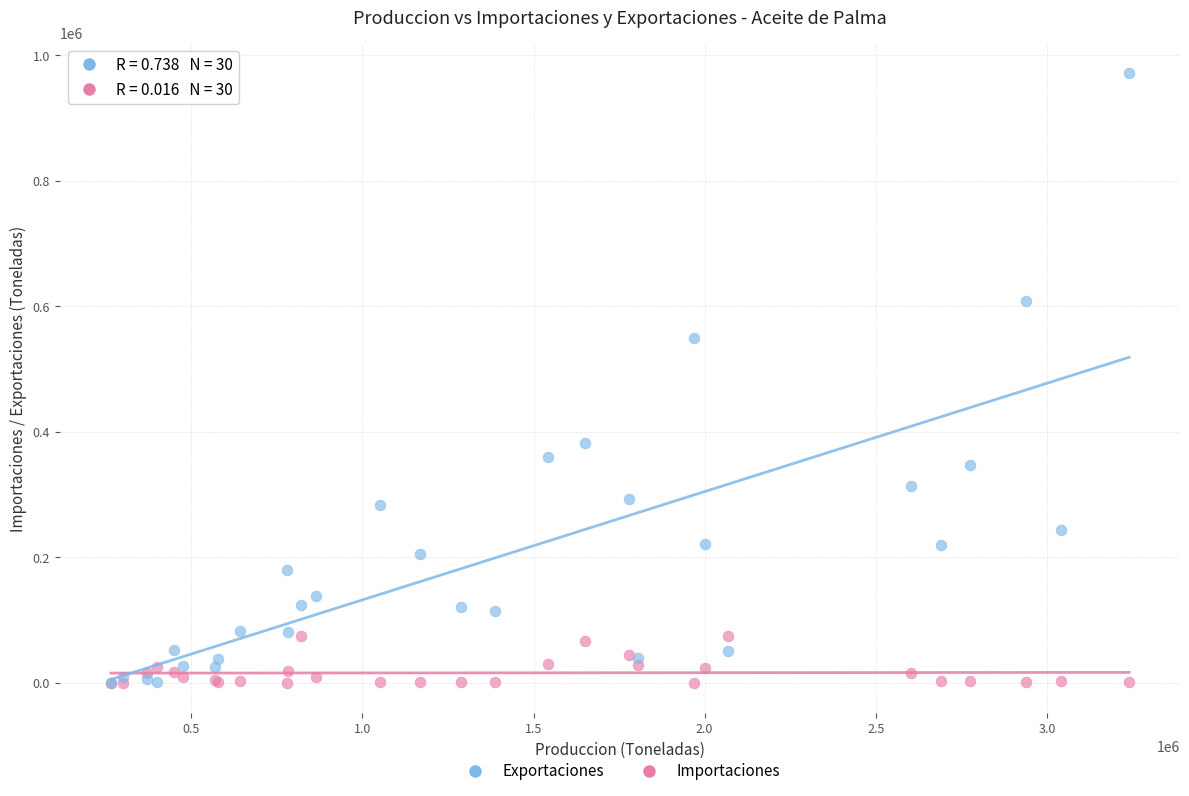

Which series contains the highest Y value?

Exportaciones